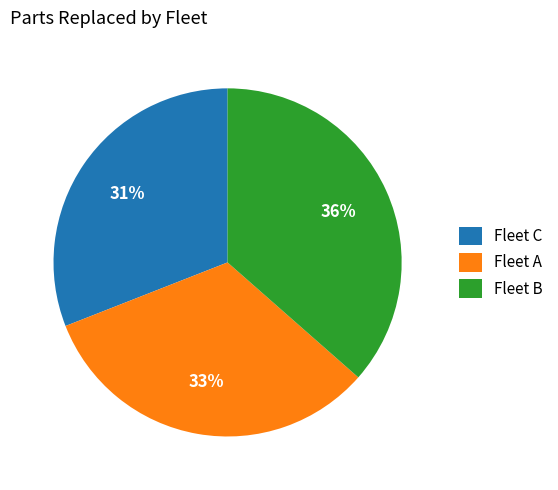

True or false: Fleet B accounts for 46% of the total.

False